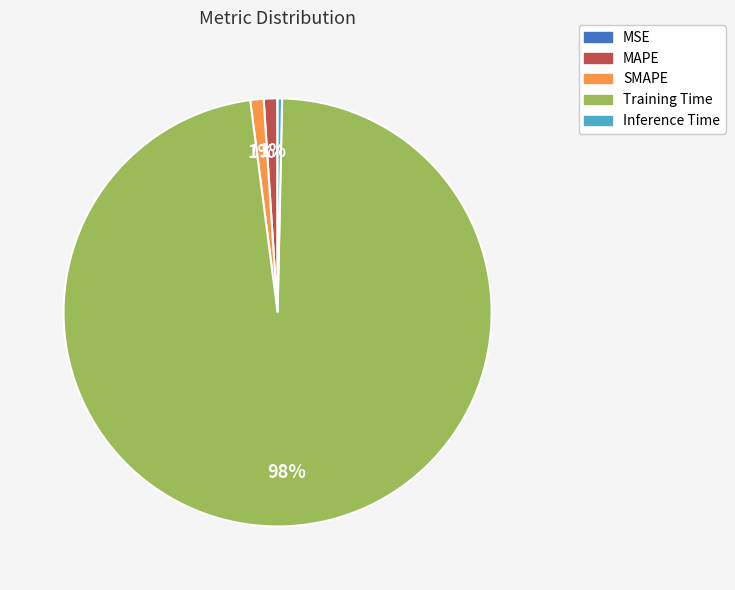

To the nearest percent, what is the difference between the largest and smallest slice percentages?

98%